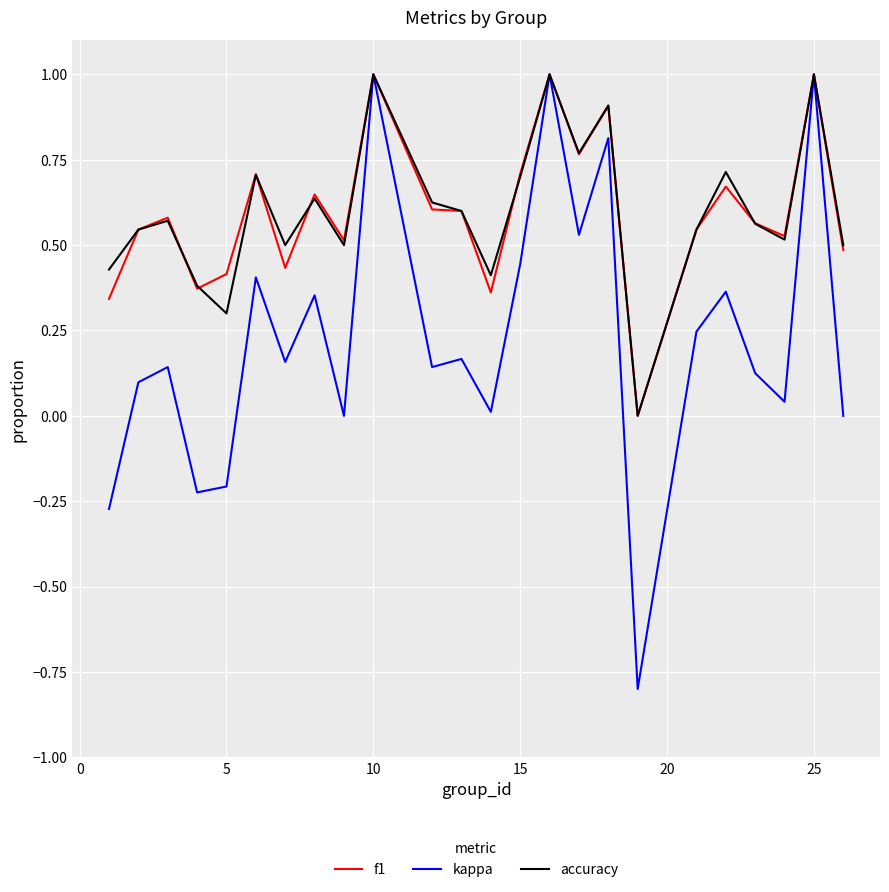

Which series has the largest range (max minus min)?

kappa